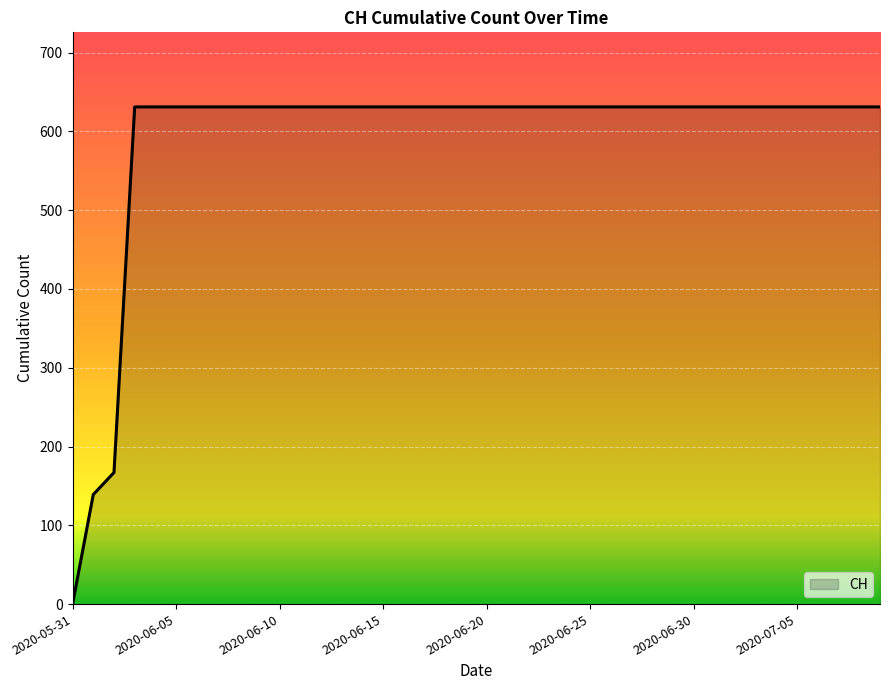

What is the greatest value displayed?

631